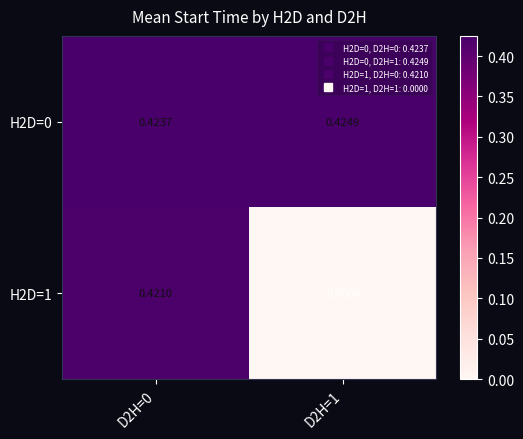

Is the value of H2D=0 at D2H=1 greater than the value of H2D=1 at D2H=0?

Yes